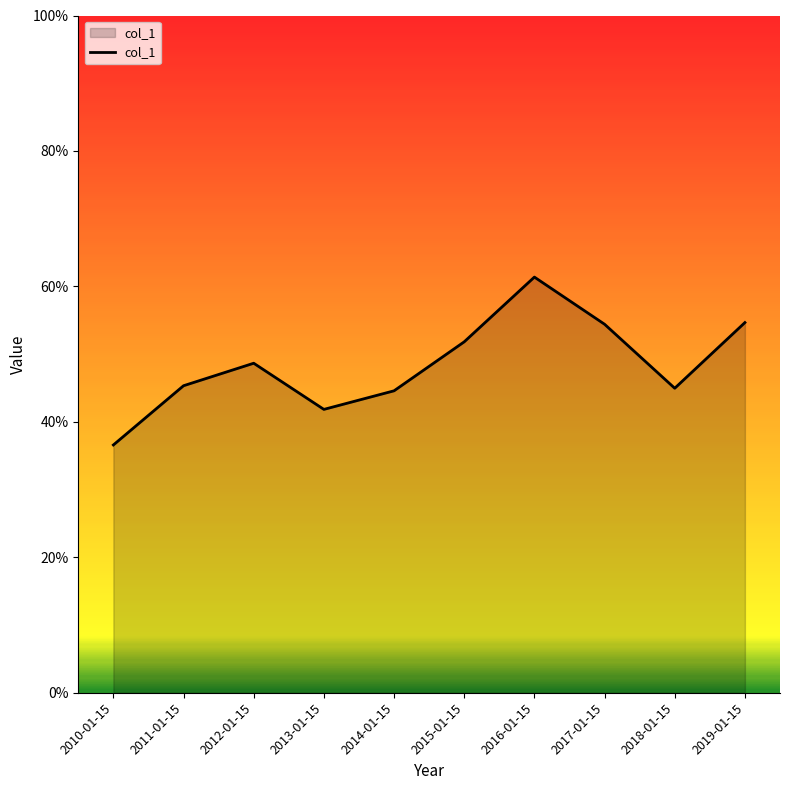

What position from the right is 2015-01-15?

5